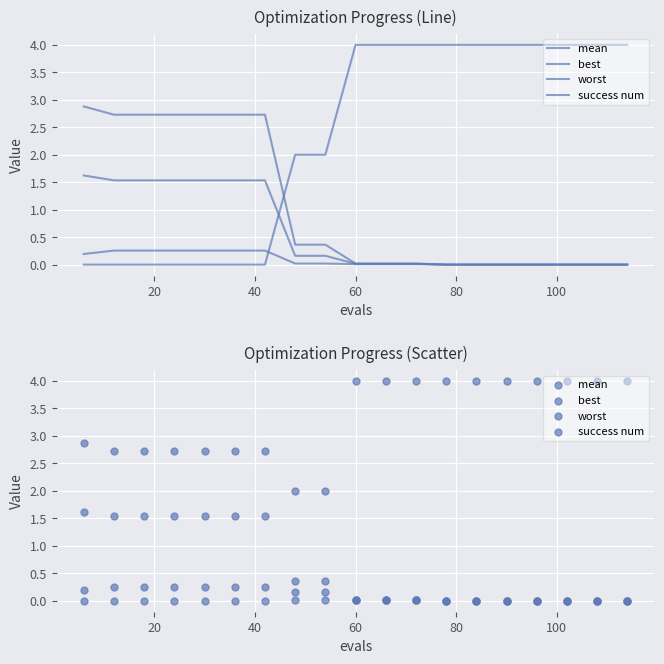

At how many categories does at least one series exceed 0?

19